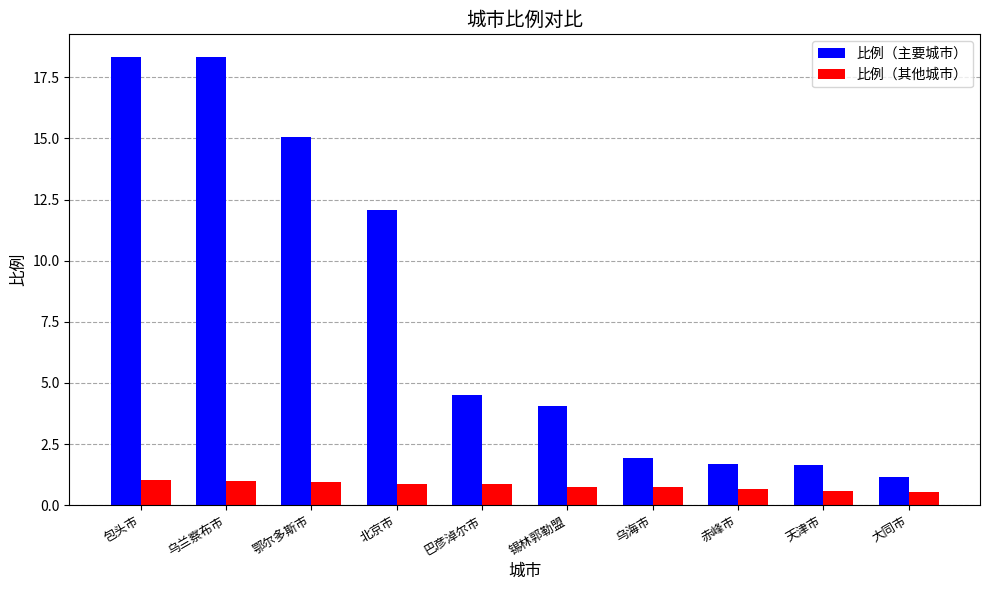

What is the difference between the maximum and minimum values in the 比例（主要城市） series?

17.2